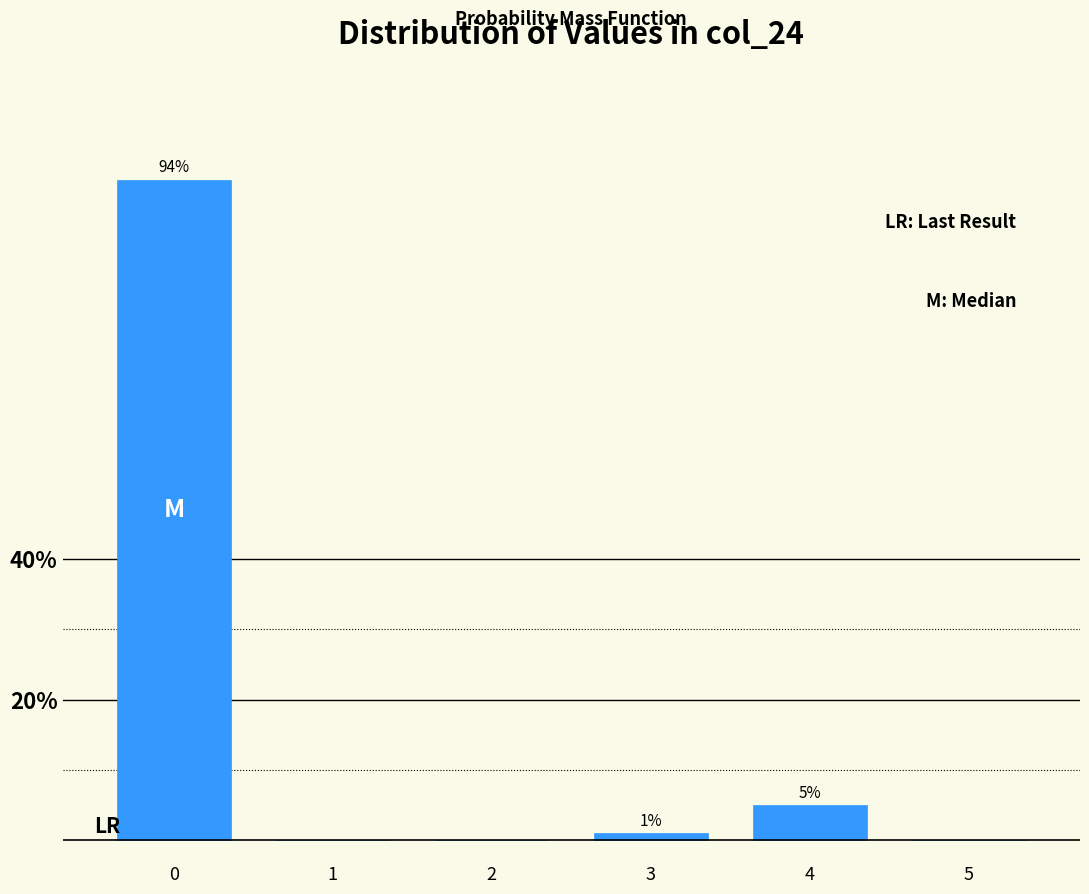

Reading left to right, transcribe all the data shown in this chart.

0=94	1=0	2=0	3=1	4=5	5=0